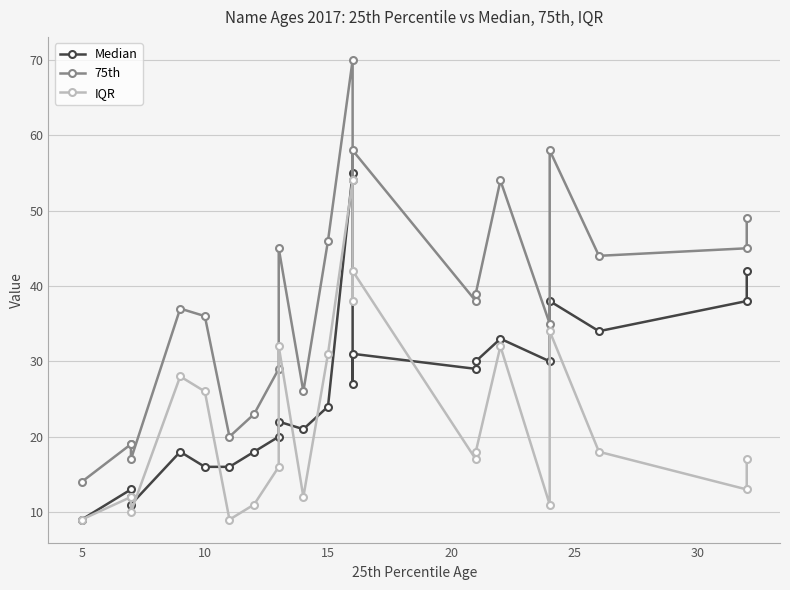

True or false: IQR and 75th cross at least once.

False